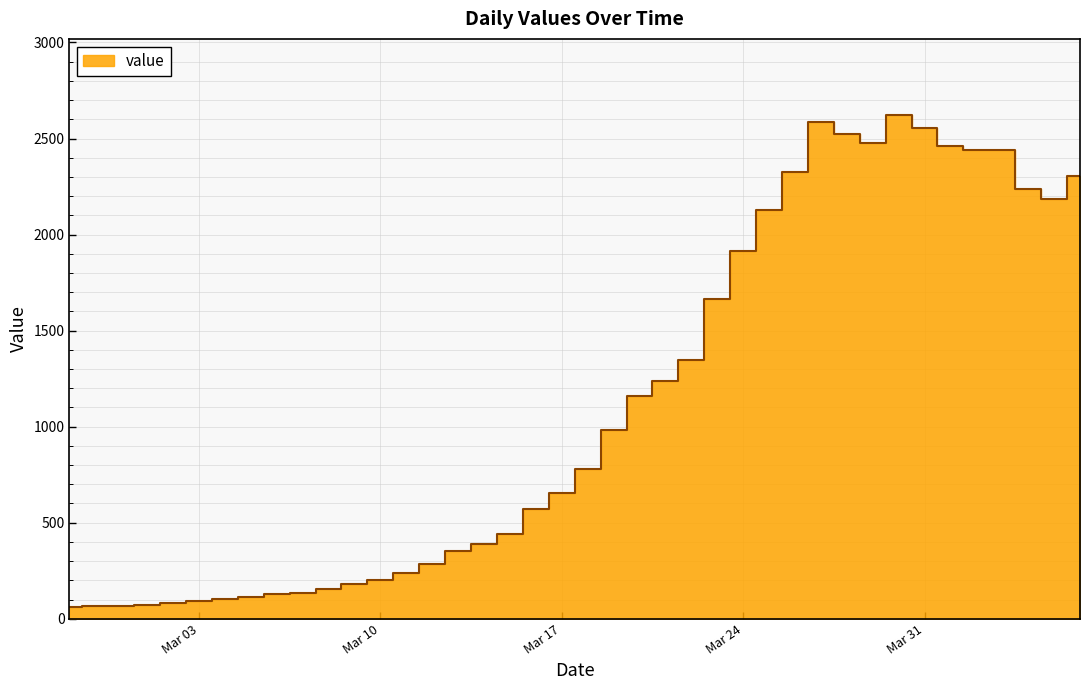

Reading left to right, what are all the values shown in this chart?

61	64	64	72	83	90	102	112	127	136	154	179	202	239	283	350	390	439	570	656	779	980	1157	1240	1345	1664	1916	2130	2325	2588	2524	2478	2625	2555	2459	2439	2442	2235	2186	2303